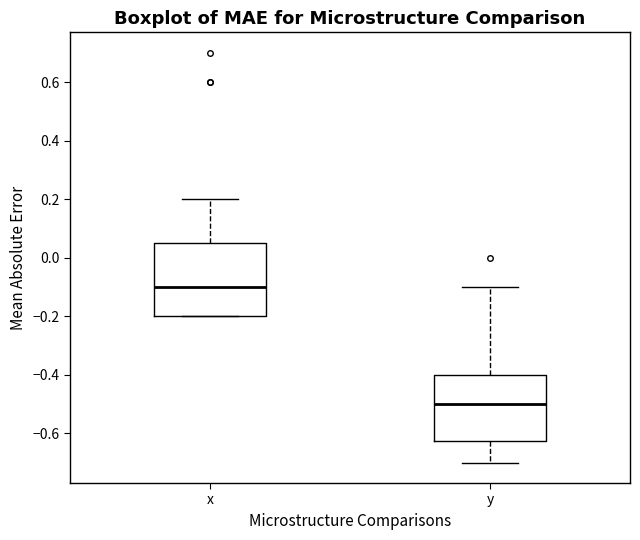

Reading left to right, read every box against the y-axis: the position of its median line, the range the box covers, and the ends of its whiskers. The values are not printed on the chart, so give them approximately, as read against the axis.

x: median -0.10, box -0.20 to 0.06, whiskers -0.20 to 0.20
y: median -0.50, box -0.62 to -0.40, whiskers -0.70 to -0.10